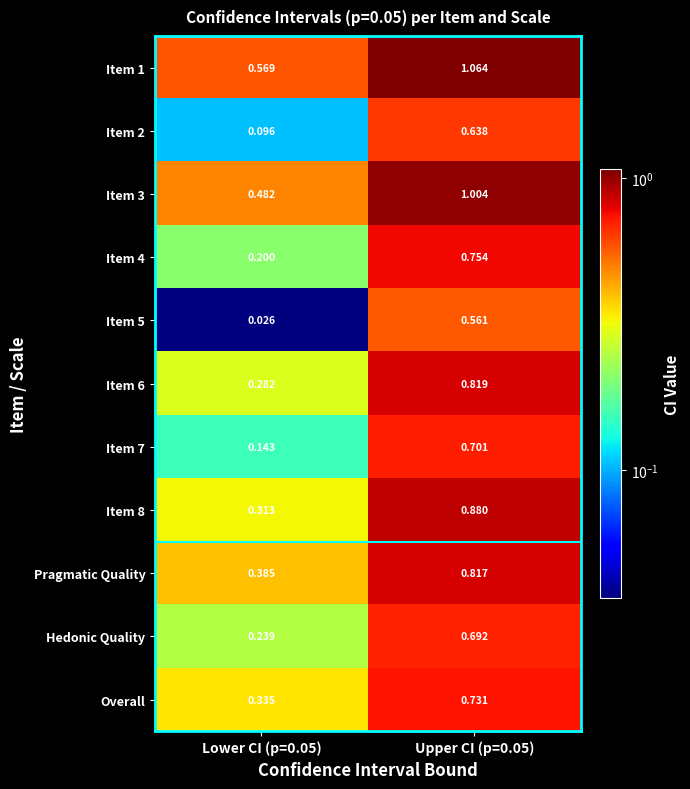

At which category is the sum across all series the highest?

Upper CI (p=0.05)